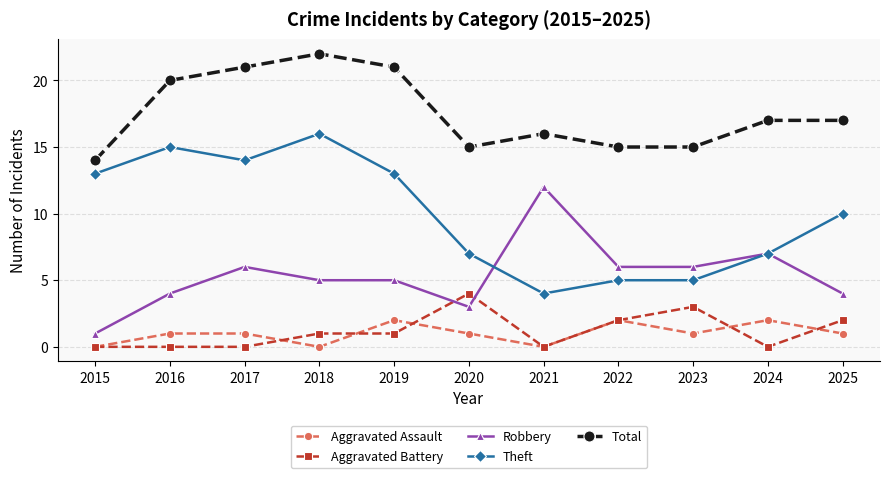

Which category has the highest value in the Total series?

2018